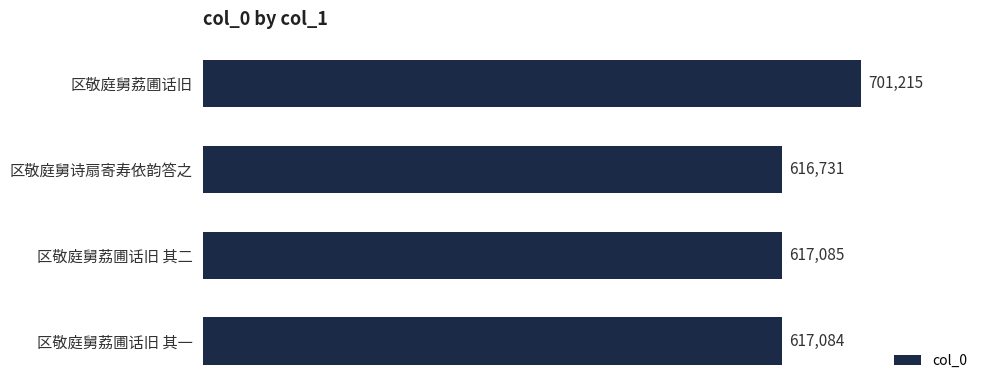

What is the value of the 4th bar from the top?

617084